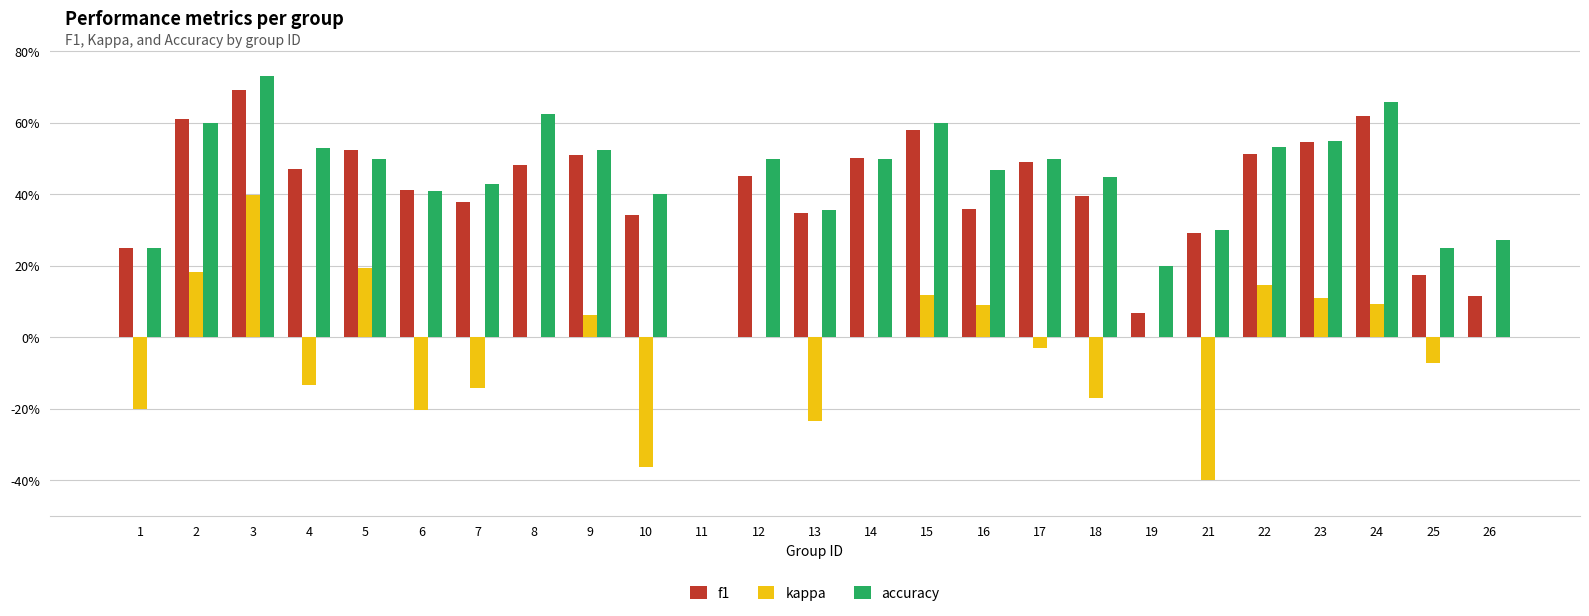

What are all the series names shown in the legend?

f1, kappa, accuracy